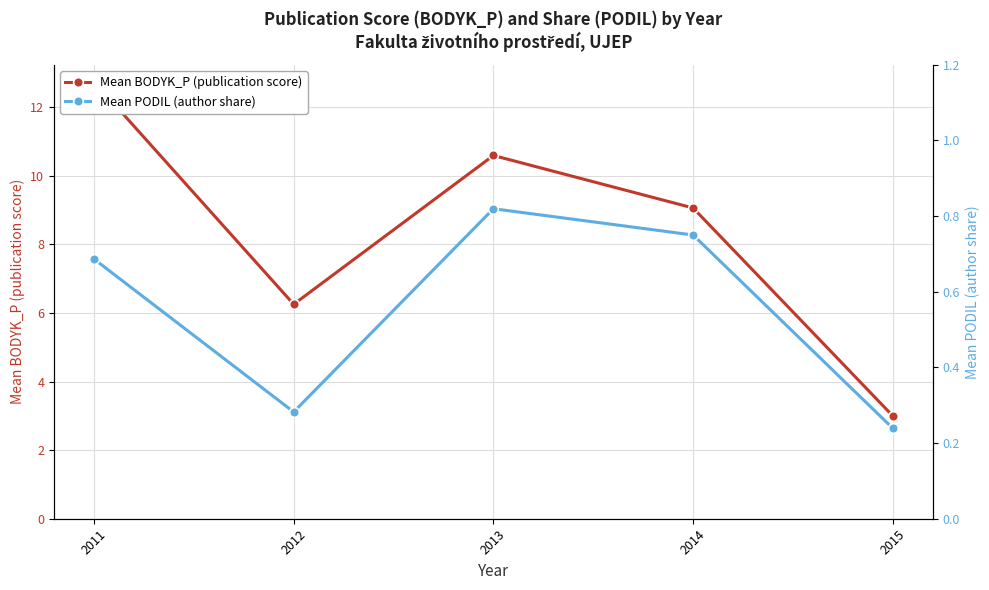

Reading left to right, transcribe all the data shown in this chart.

Mean BODYK_P (publication score): 2011=12.7	2012=6.3	2013=10.6	2014=9.1	2015=3.0
Mean PODIL (author share): 2011=0.7	2012=0.3	2013=0.8	2014=0.8	2015=0.2